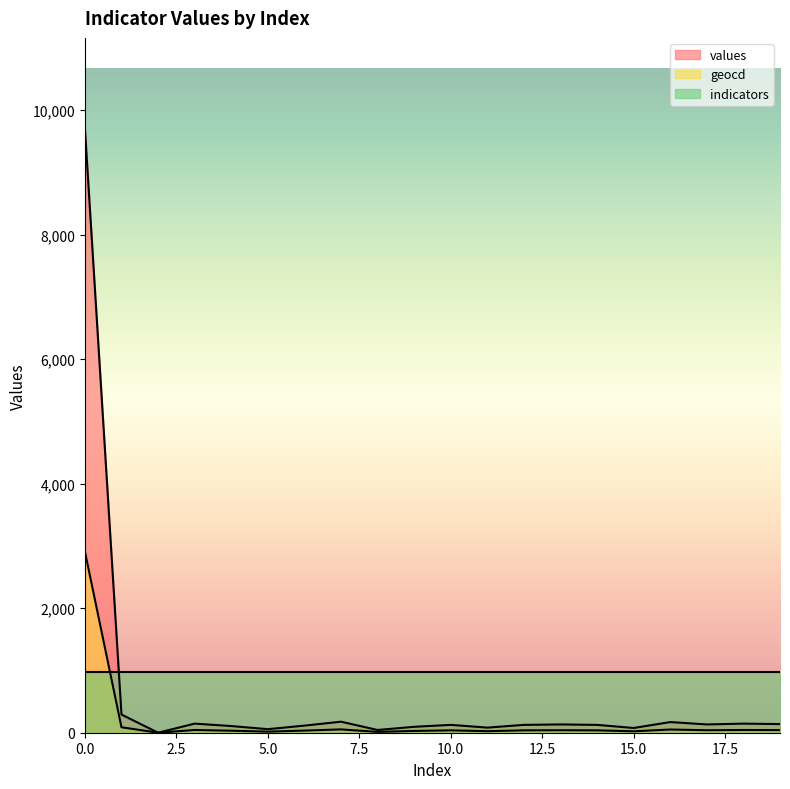

What is the total value across all series at 0.0?

13589.8